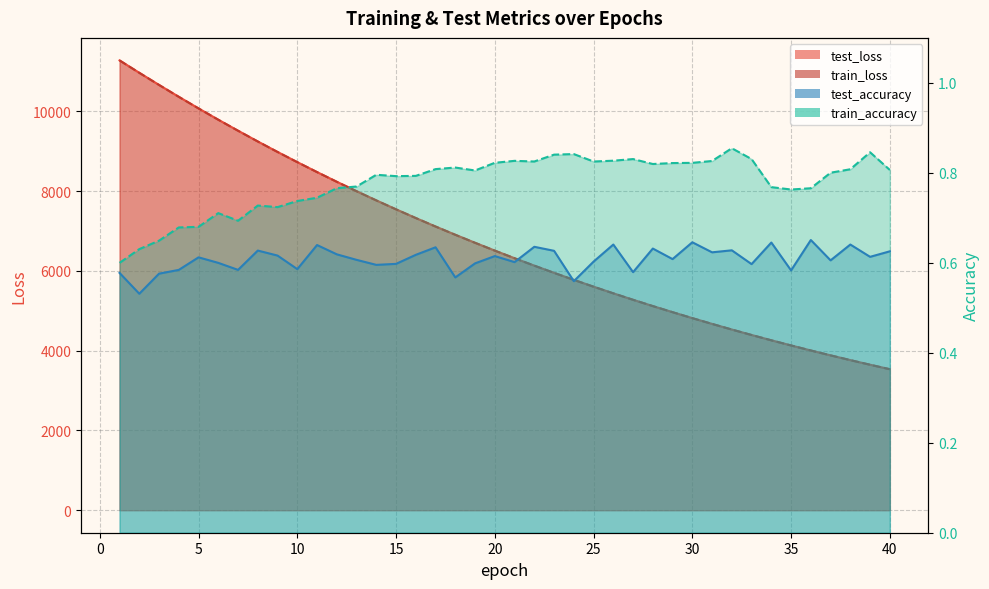

What is the value of the train_loss point at the 35th from the left?

4132.0